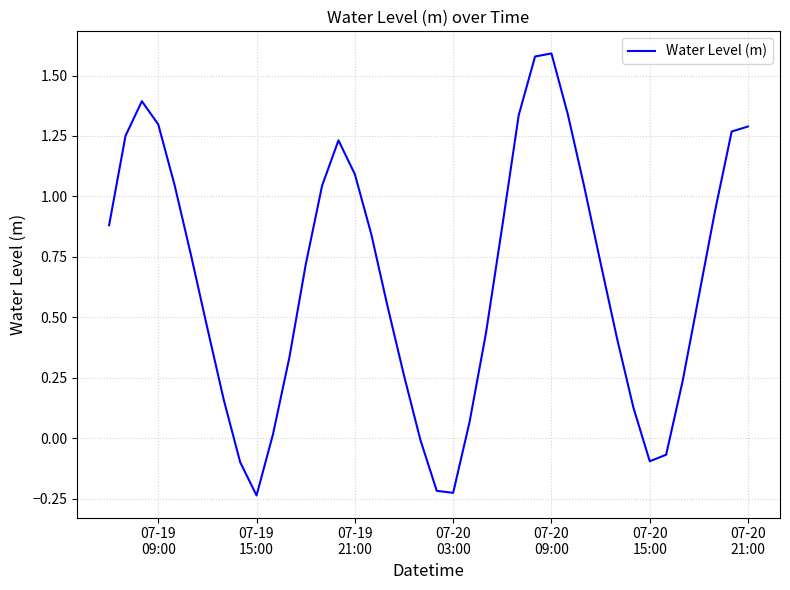

What is the difference between the maximum and minimum values?

1.8